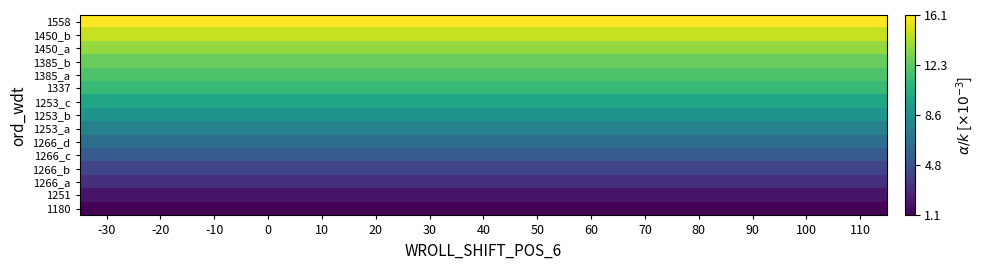

At which category is the sum across all series the highest?

-30